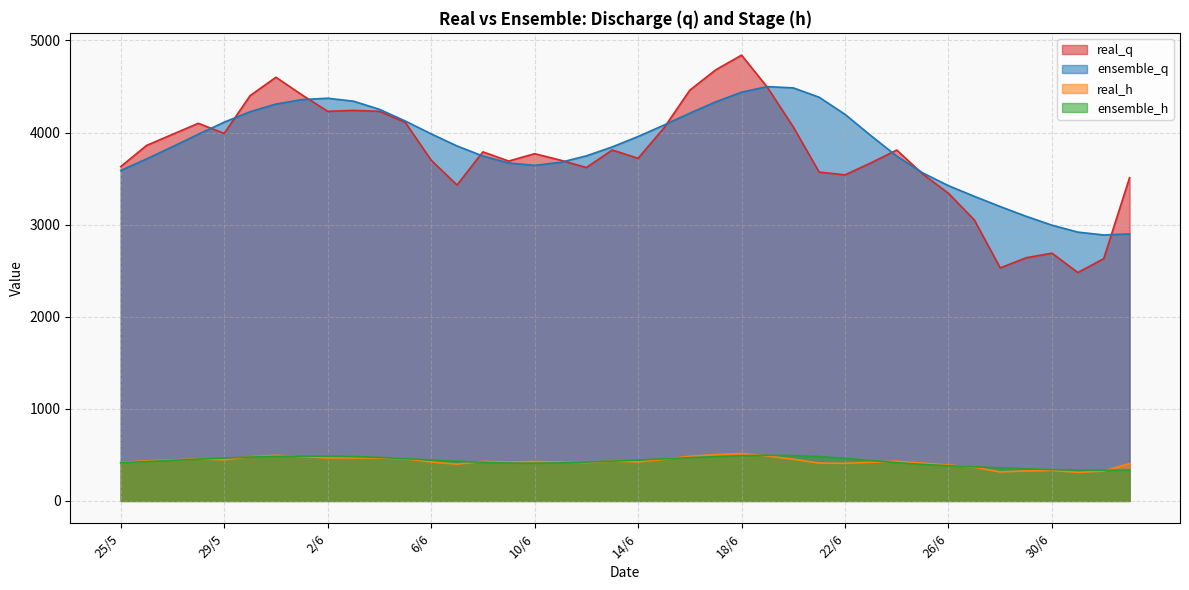

True or false: real_h has more than 2 interior local peaks.

True